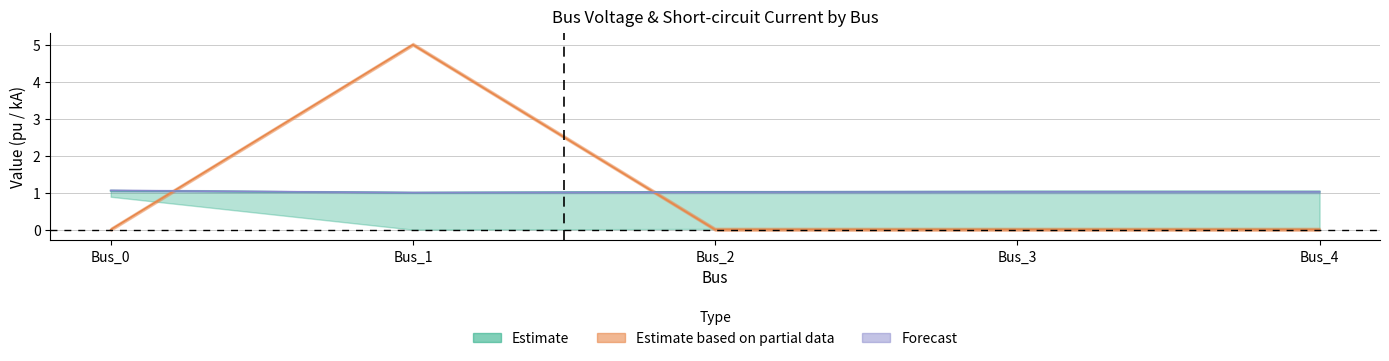

The pf_ikss_c_ka series shows 2.2 at Bus_4. True or false?

False